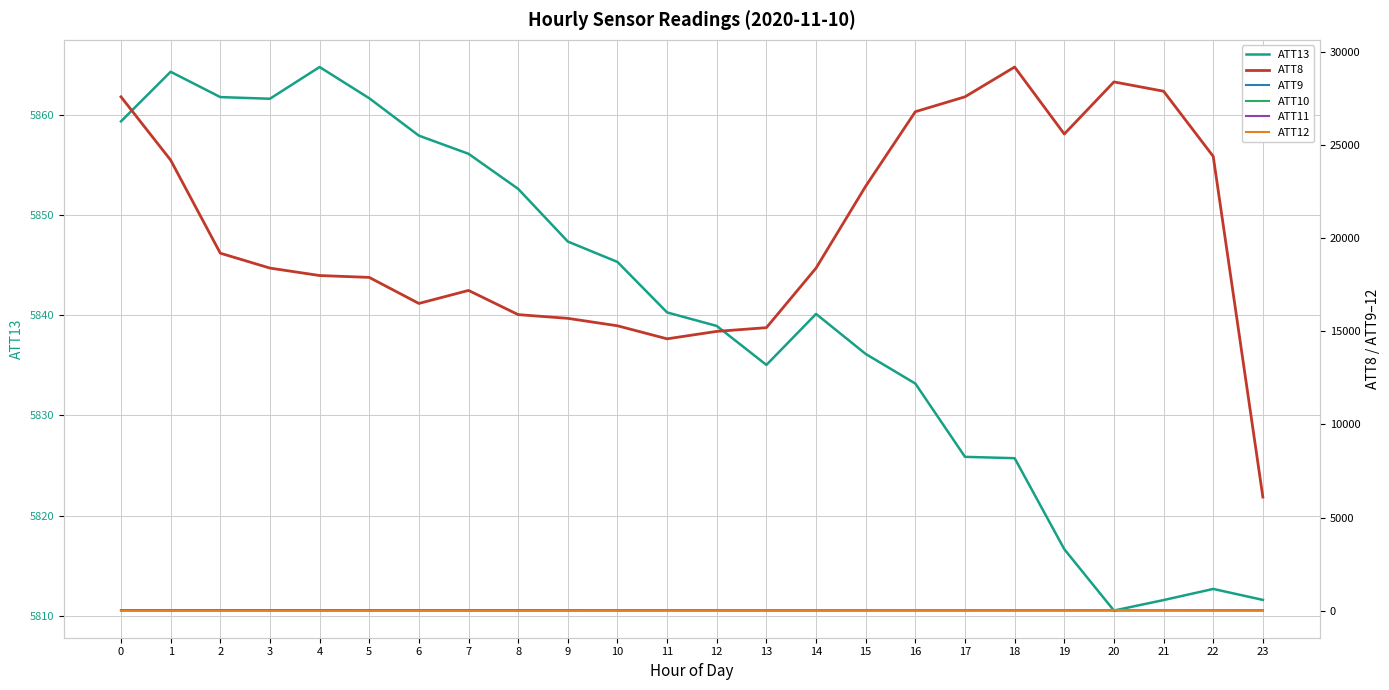

At which category does the chart reach its minimum across all series?

1